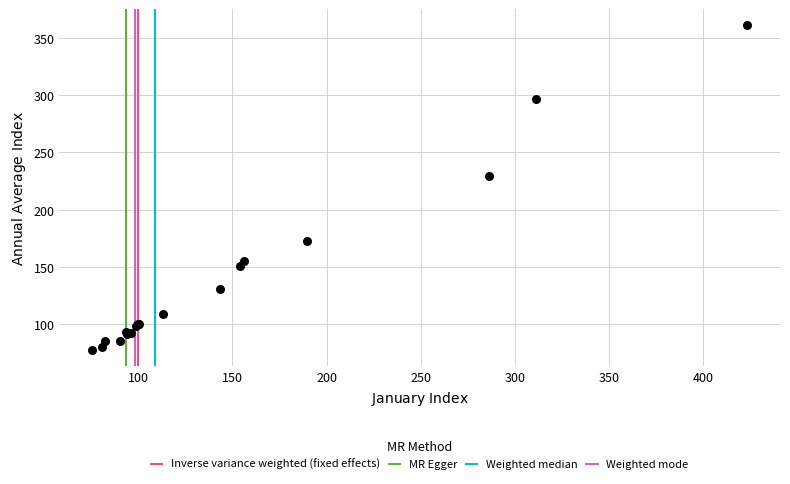

What Y value in the scatter plot is closest to 219?

229.4